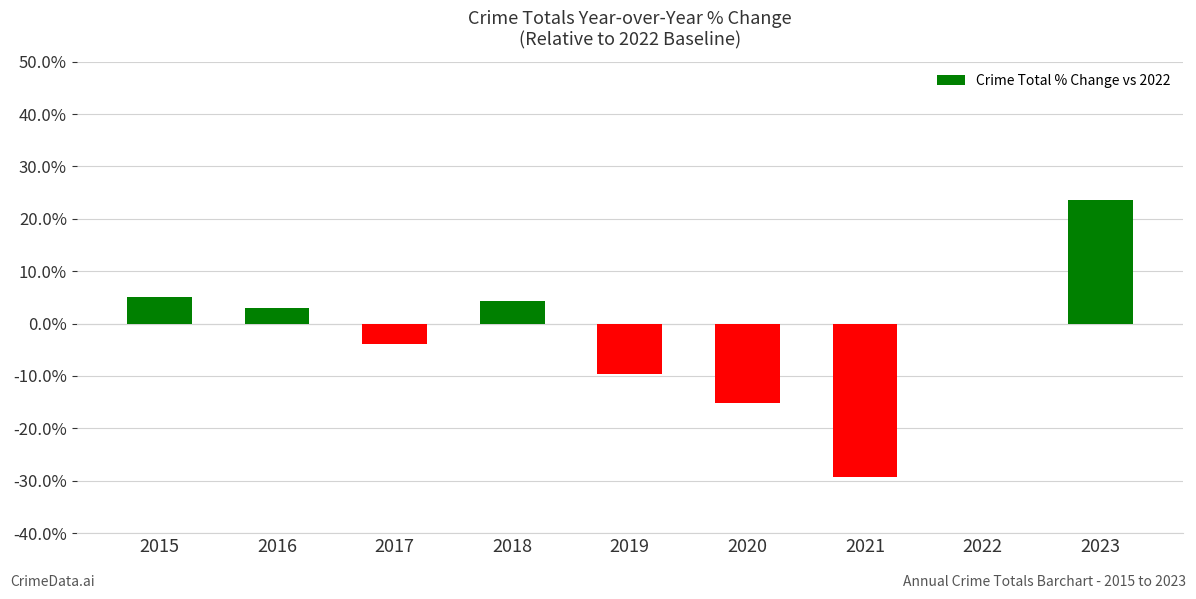

How many categories are shown in the chart?

9